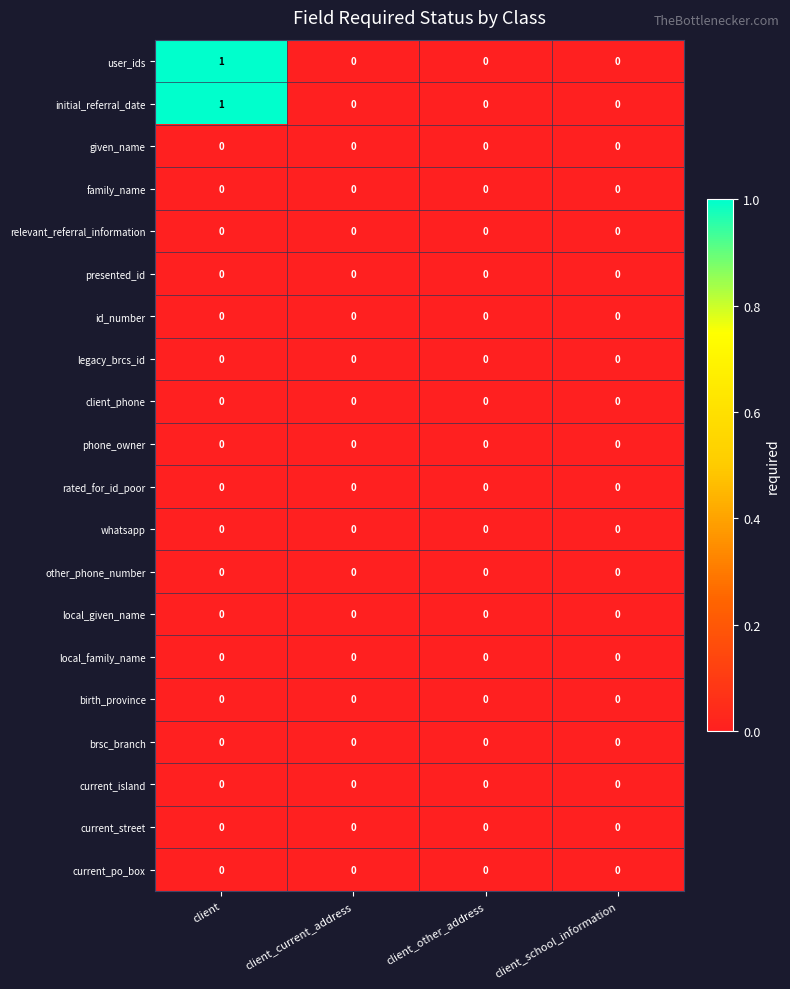

Which category has the highest value across all series?

client